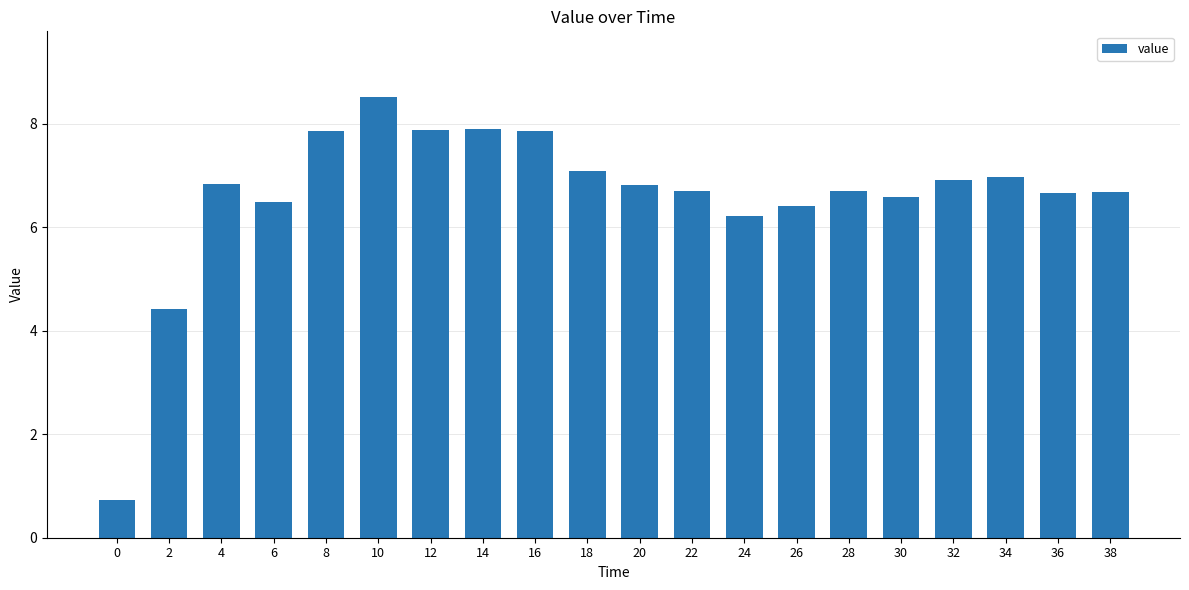

What is the sum of the values at 0 and 14?

8.6